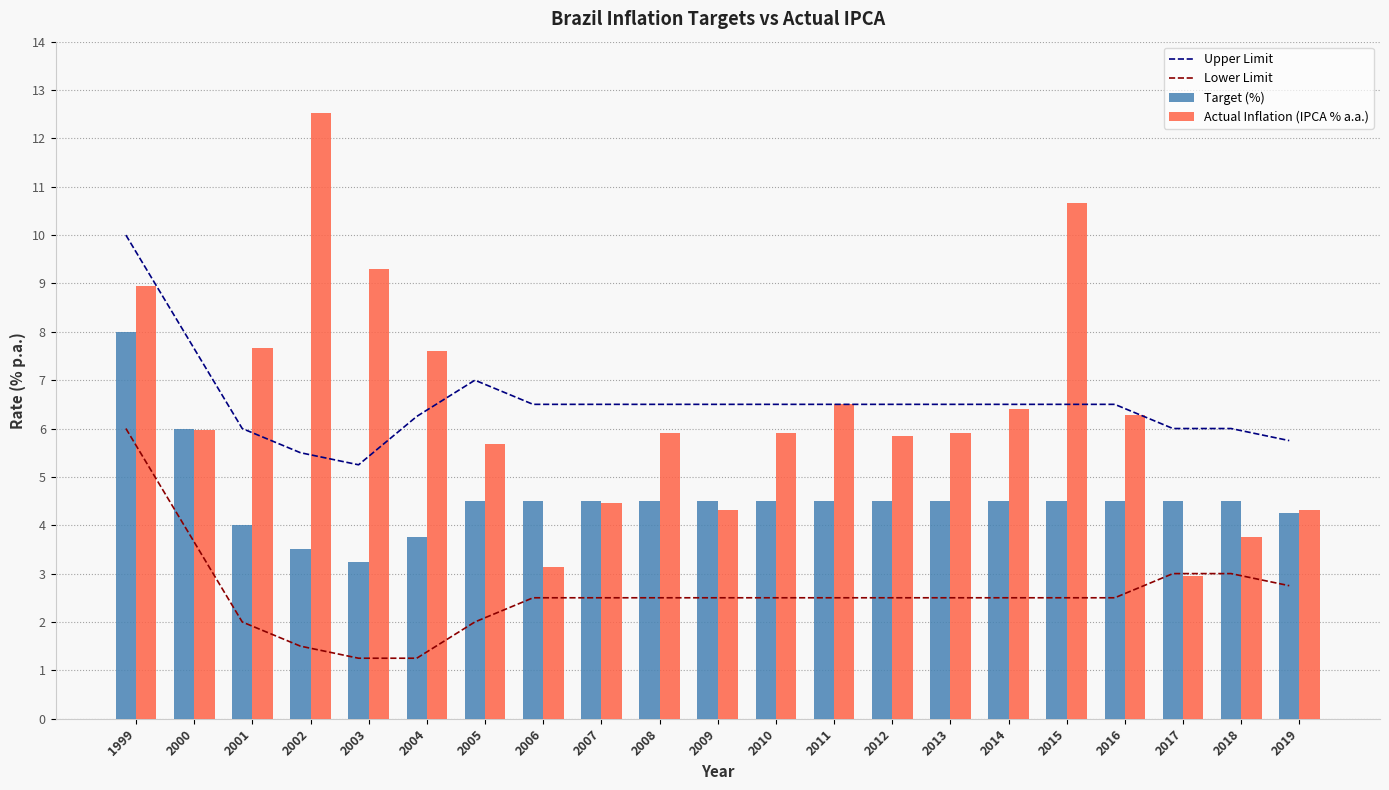

Which series has the largest range (max minus min)?

Actual Inflation (IPCA % a.a.)